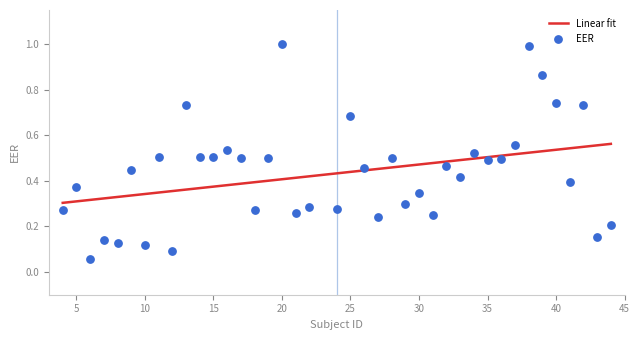

Between 11 and 26, which is larger?

11